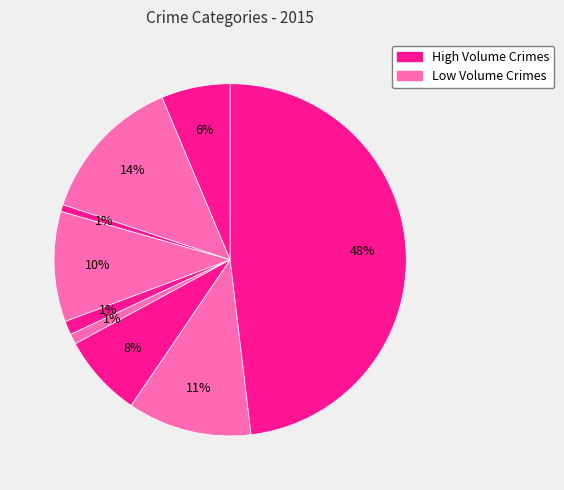

How many segments does this pie chart have?

9